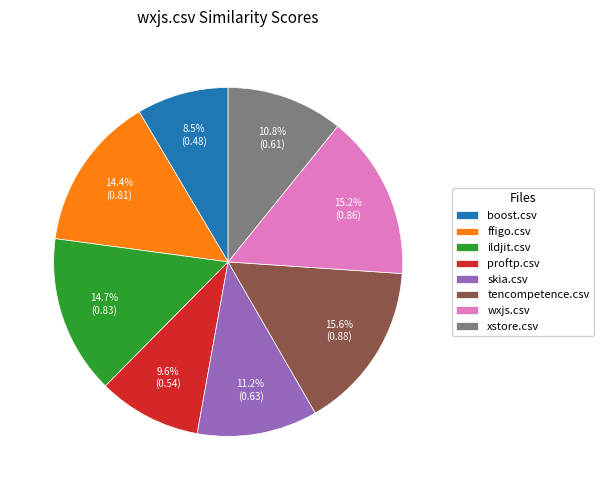

To the nearest percent, what percentage of the pie is proftp.csv?

10%